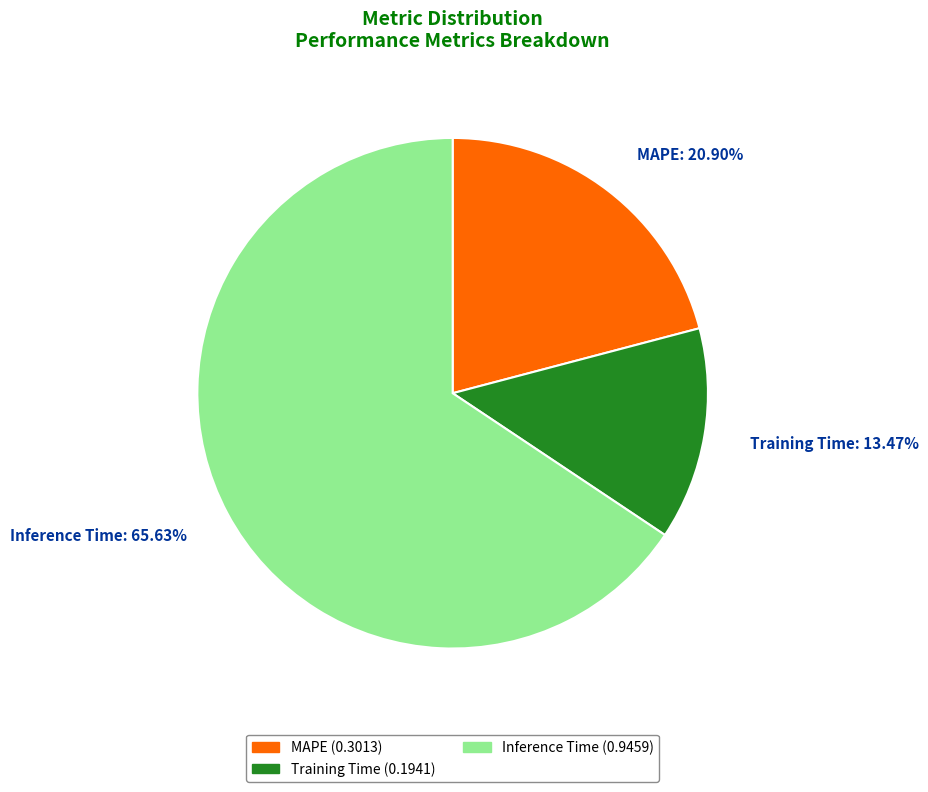

Is the sum of Training Time and MAPE greater than half?

No